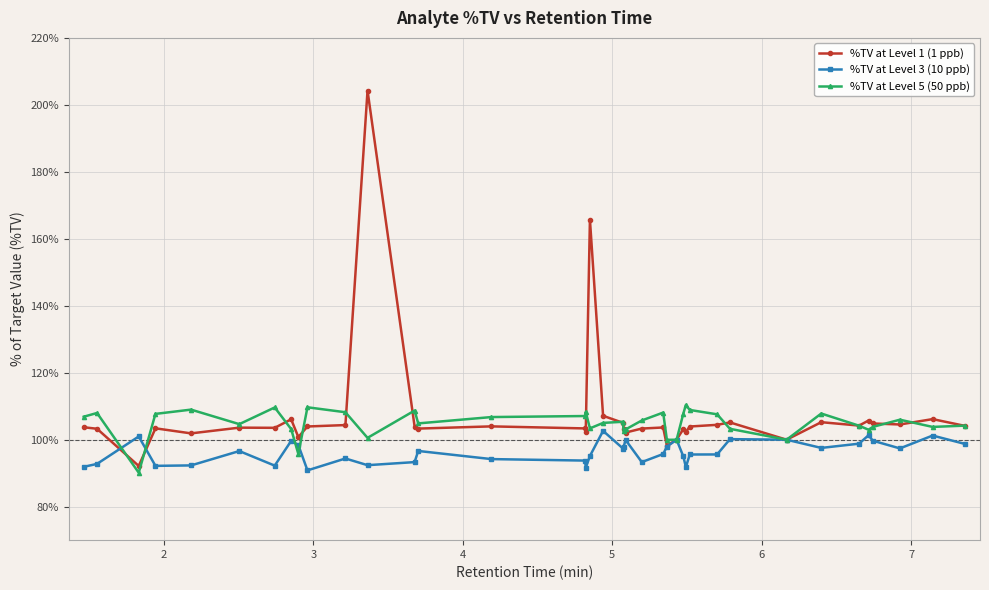

Rank the series by their maximum value, from lowest to highest.

%TV at Level 3 (10 ppb), %TV at Level 5 (50 ppb), %TV at Level 1 (1 ppb)